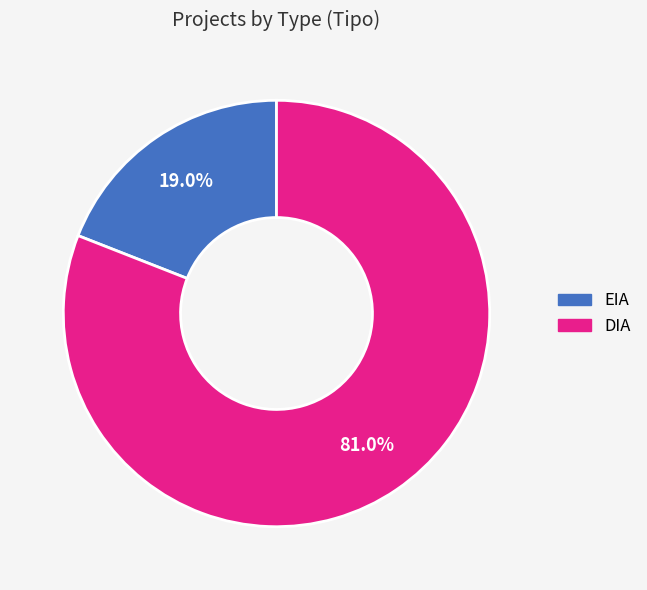

To the nearest percent, what portion does DIA represent?

81%